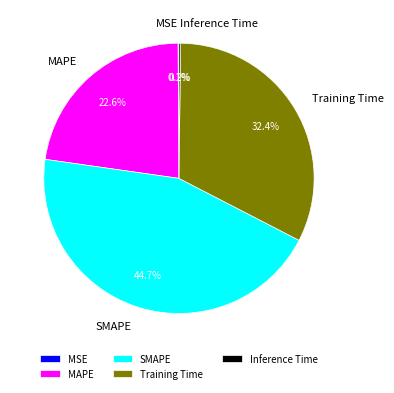

To the nearest percent, what portion does Training Time represent?

32%